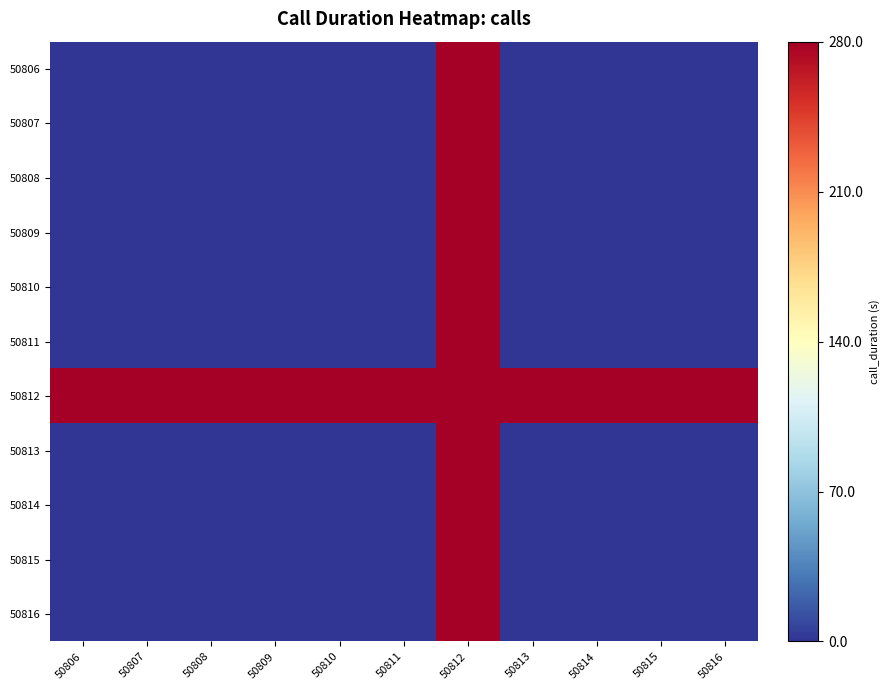

At how many categories does at least one series exceed 103?

11